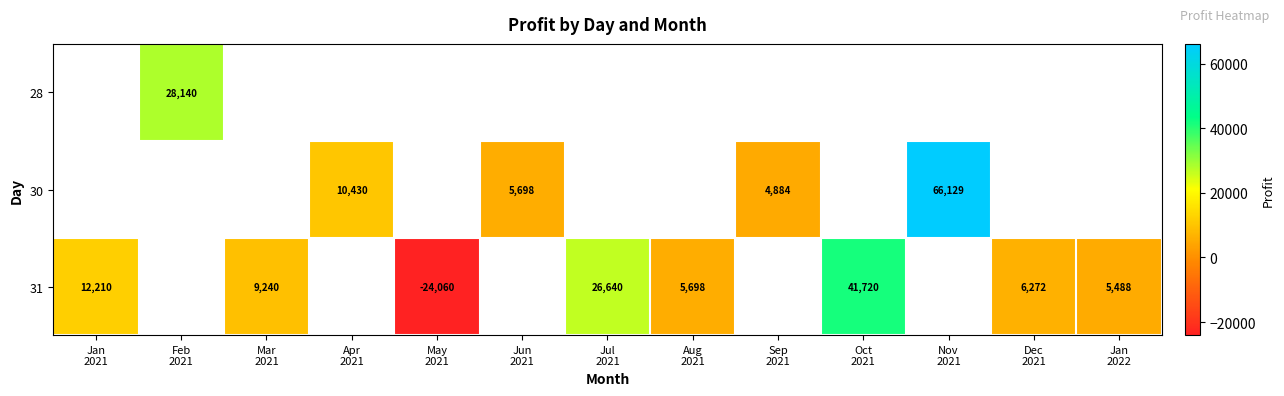

Where is 31 nearest to the value 8830?

Mar 2021